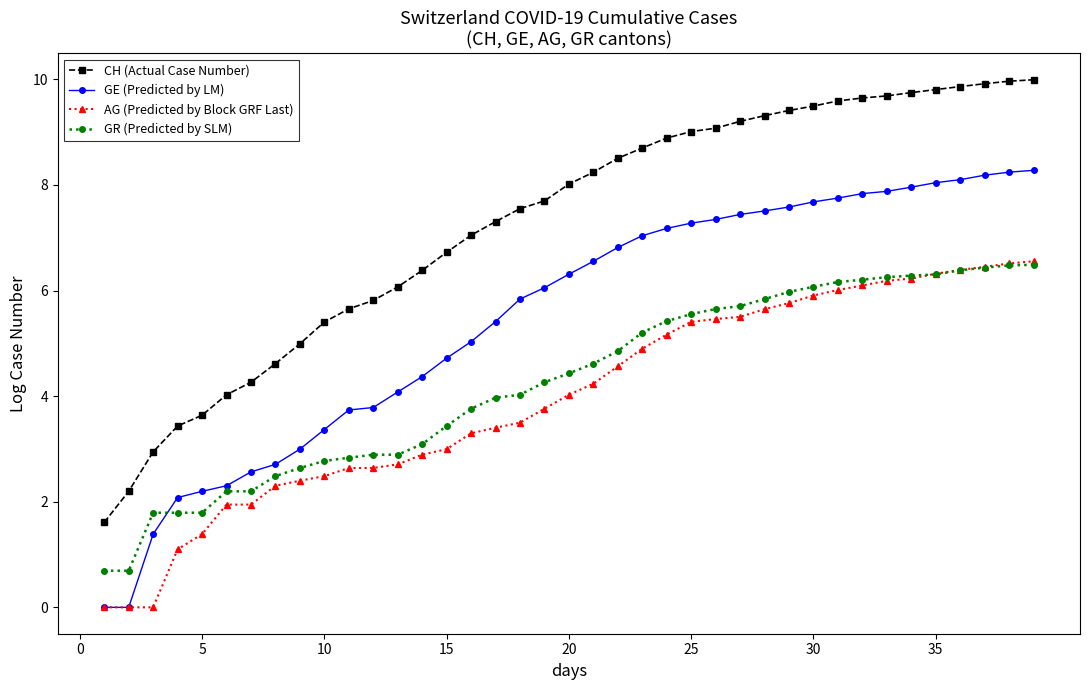

How many values in CH (Actual Case Number) are above zero?

39